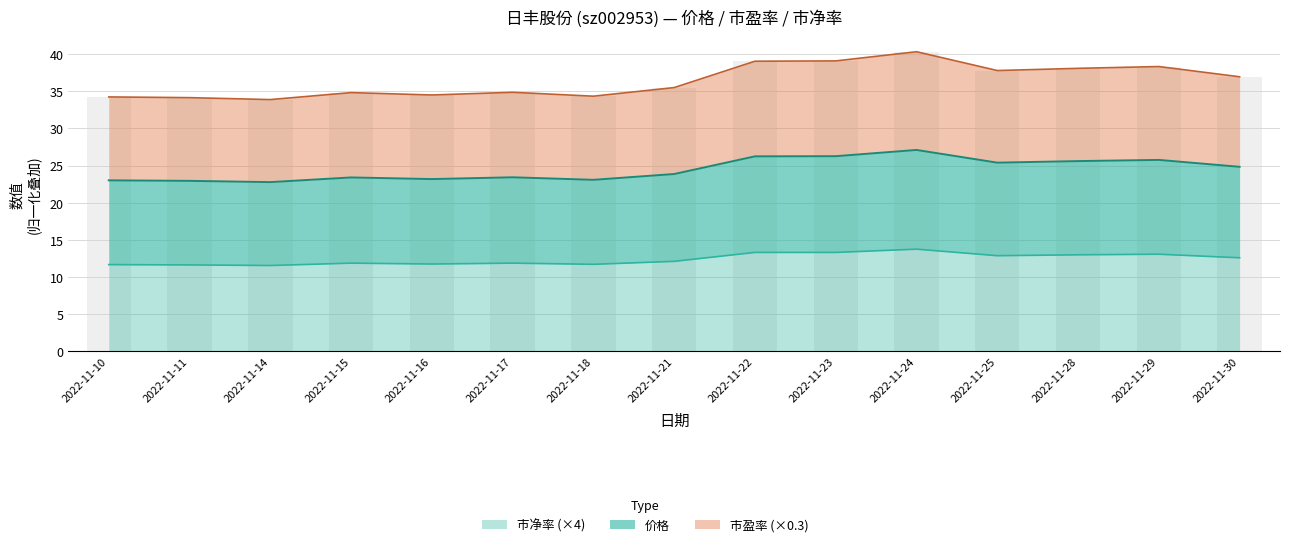

Between 2022-11-25 and 2022-11-10, which is larger?

2022-11-25